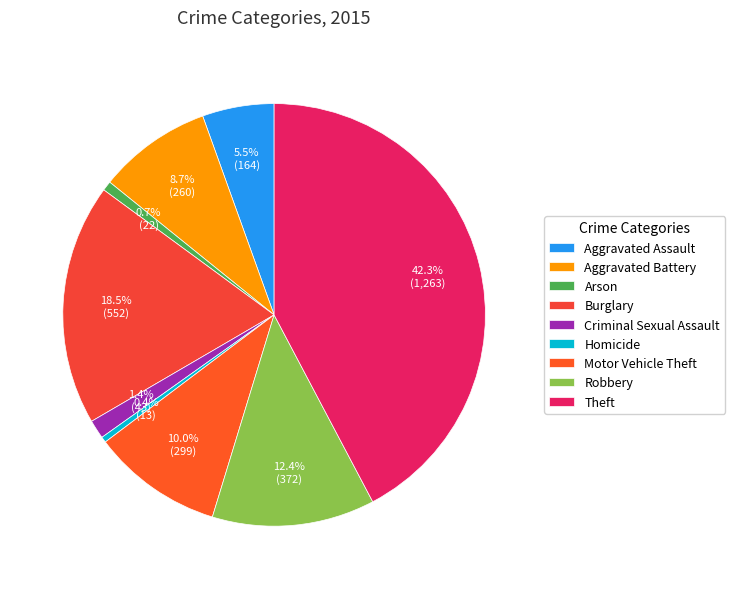

To the nearest percent, what portion does Burglary represent?

18%